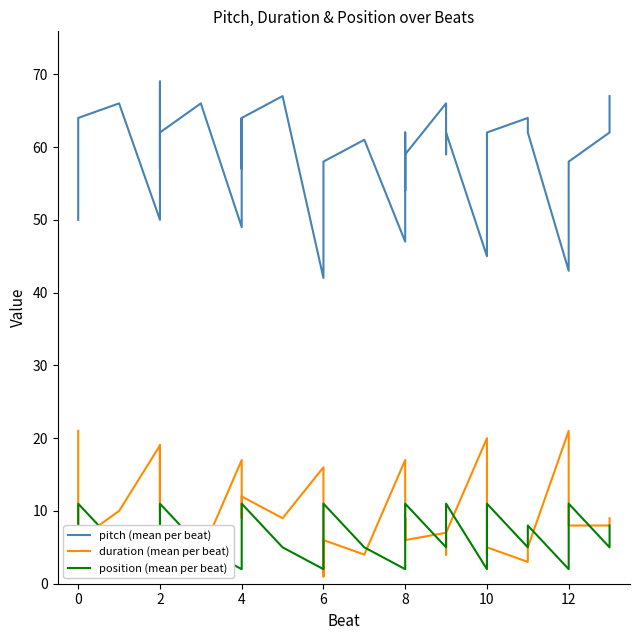

What is the greatest value displayed?

69